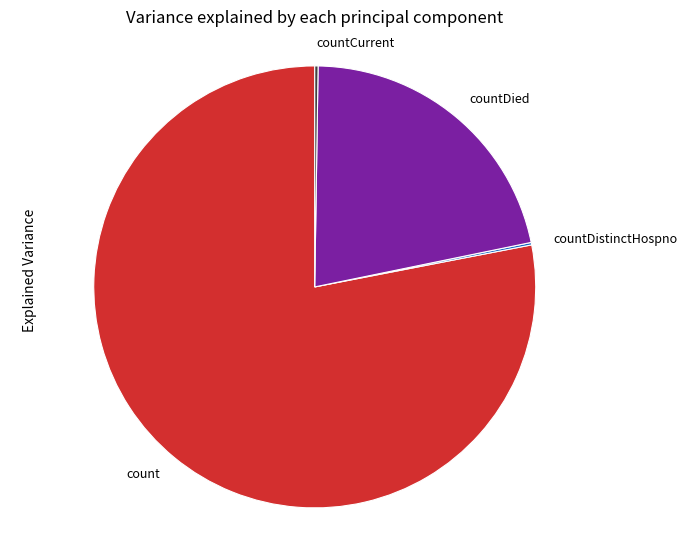

The countDied slice represents 22% of the pie. True or false?

True